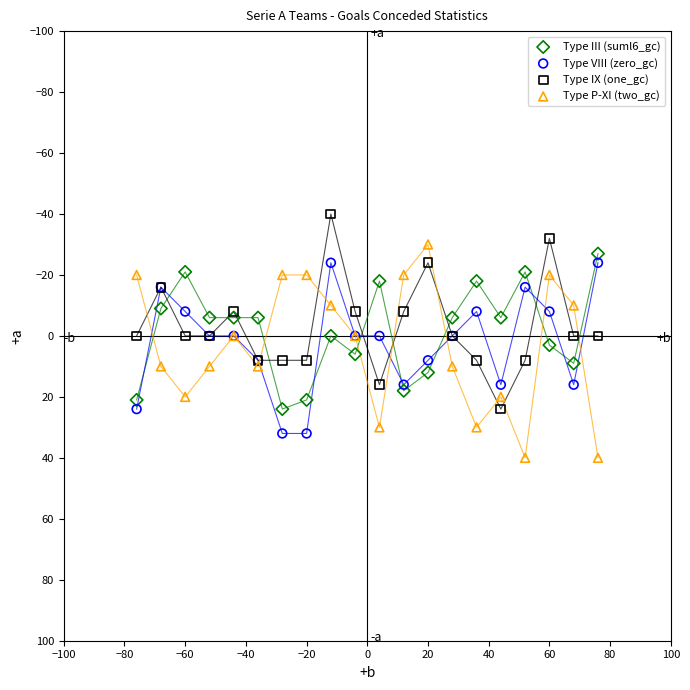

What is the X range (max minus min) for the scatter plot?

152